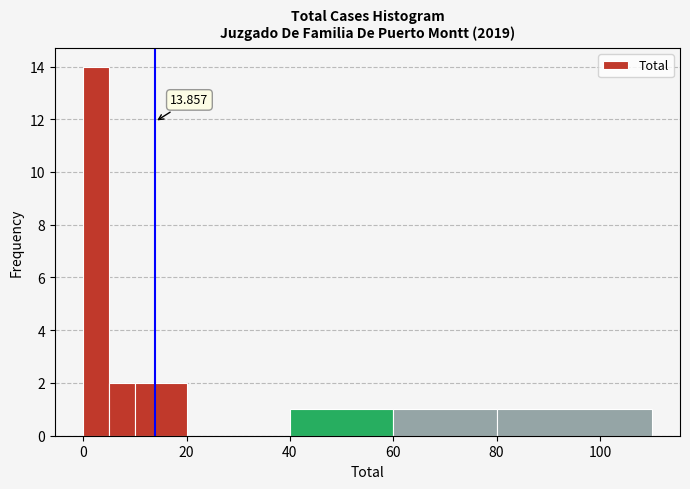

Around what value on the x-axis is the tallest bar? Give the approximate position of its centre, as read against the axis.

2